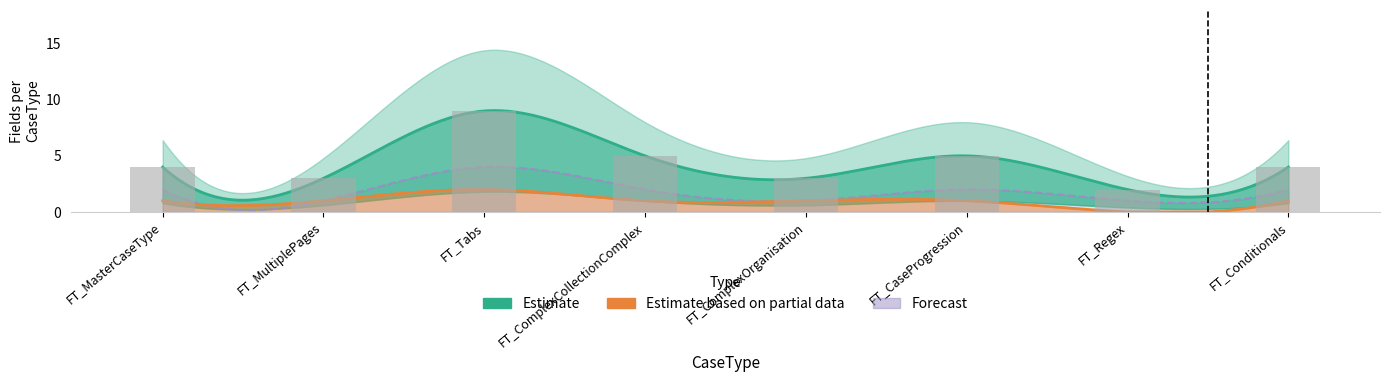

The value of Forecast at FT_MasterCaseType is 2. True or false?

True